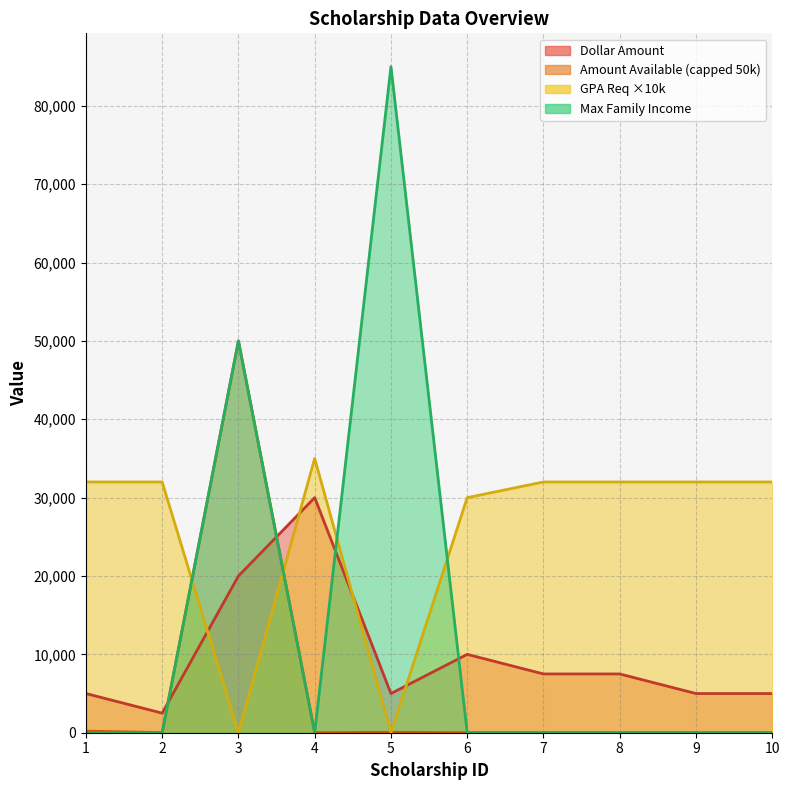

In Dollar Amount, how many points are lower than both neighbors (excluding endpoints)?

2